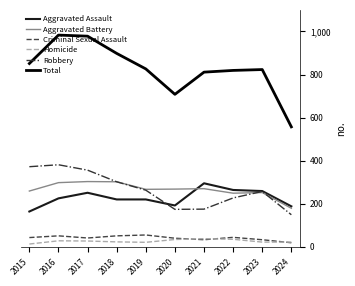

What is the lowest value of the Homicide series?

13